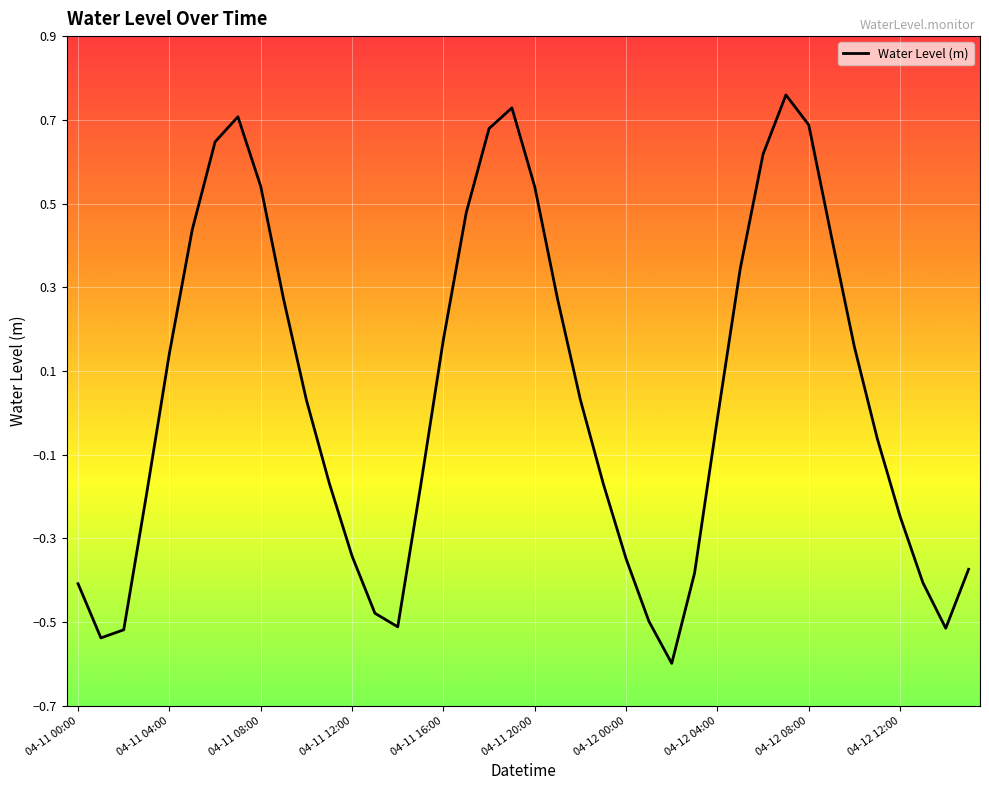

What is the minimum value shown in the chart?

-0.6